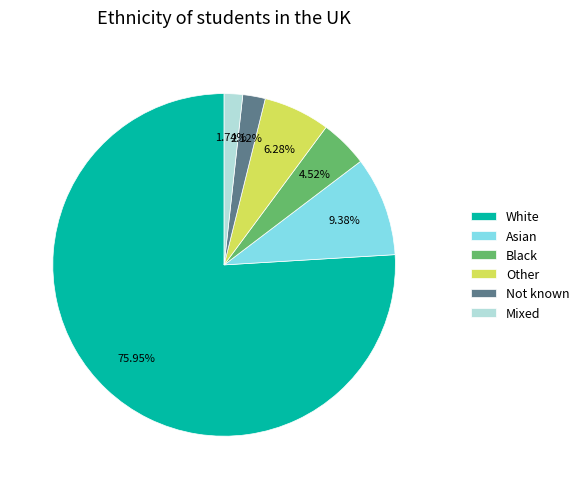

Does any single category account for the majority?

Yes